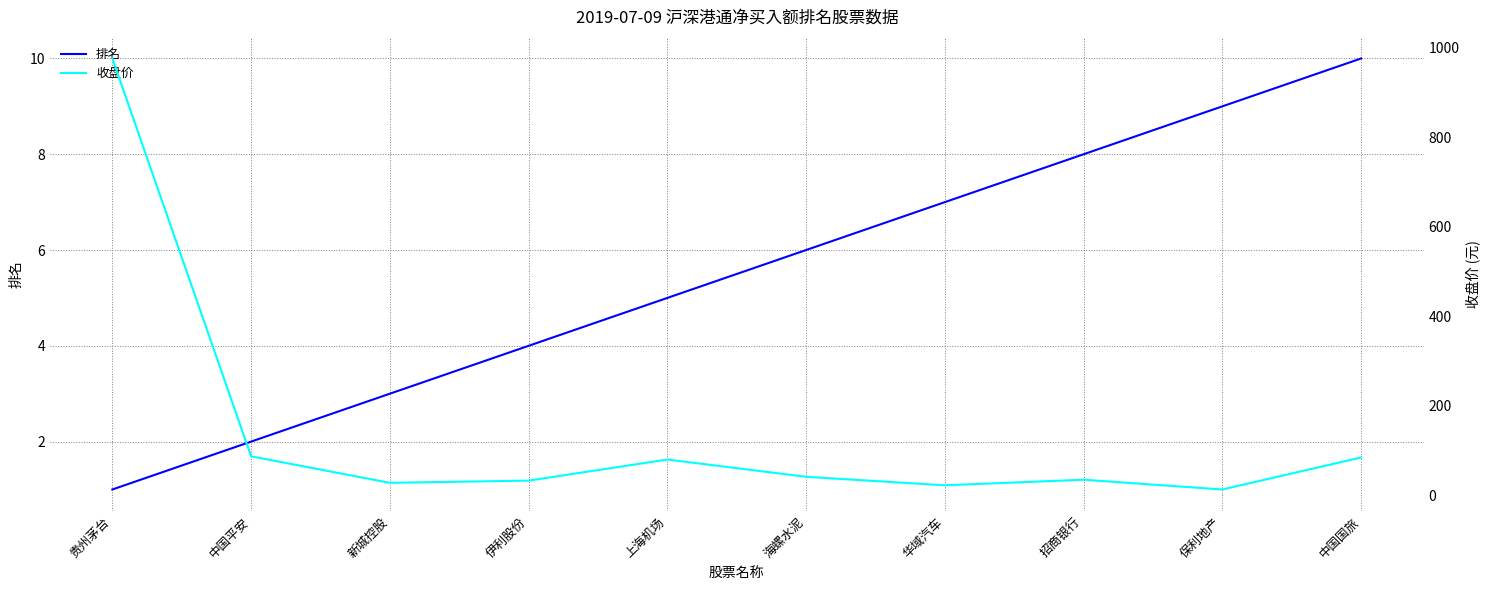

Which series has the largest range (max minus min)?

收盘价